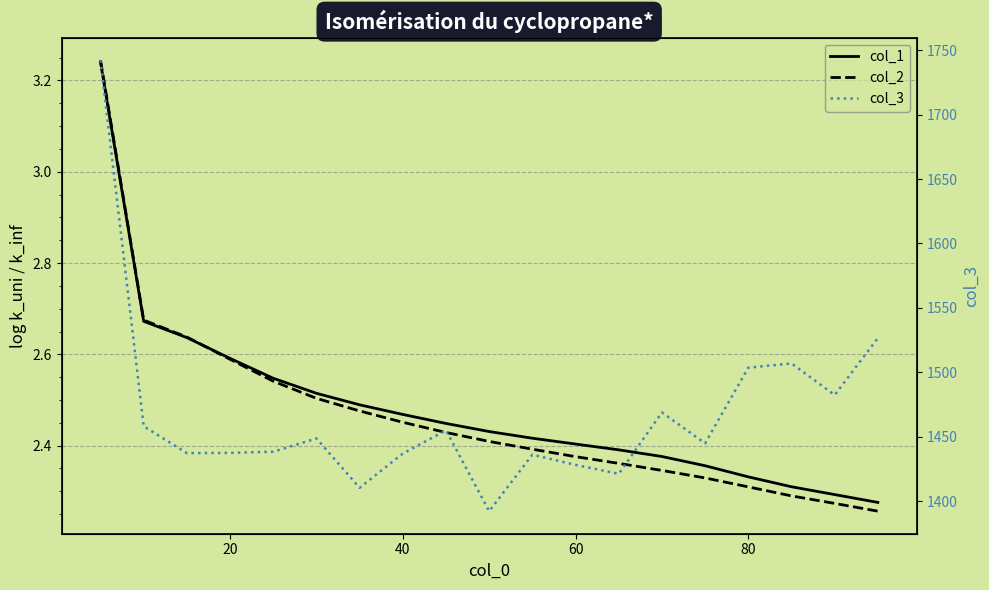

How many lines are shown in the chart?

3